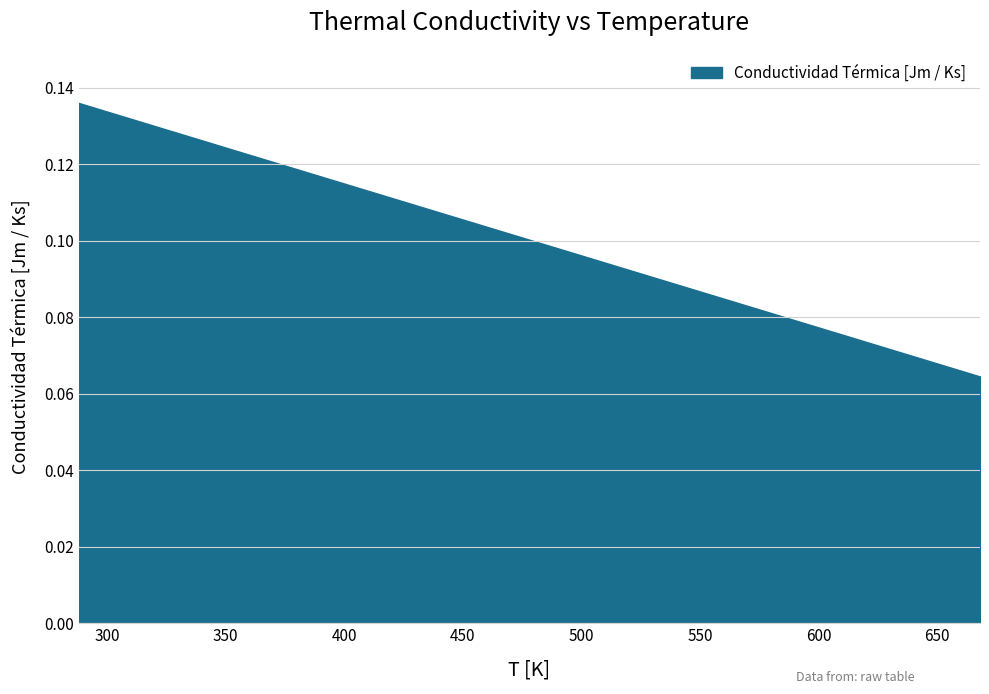

What is the value of the 33rd point from the left?

0.1